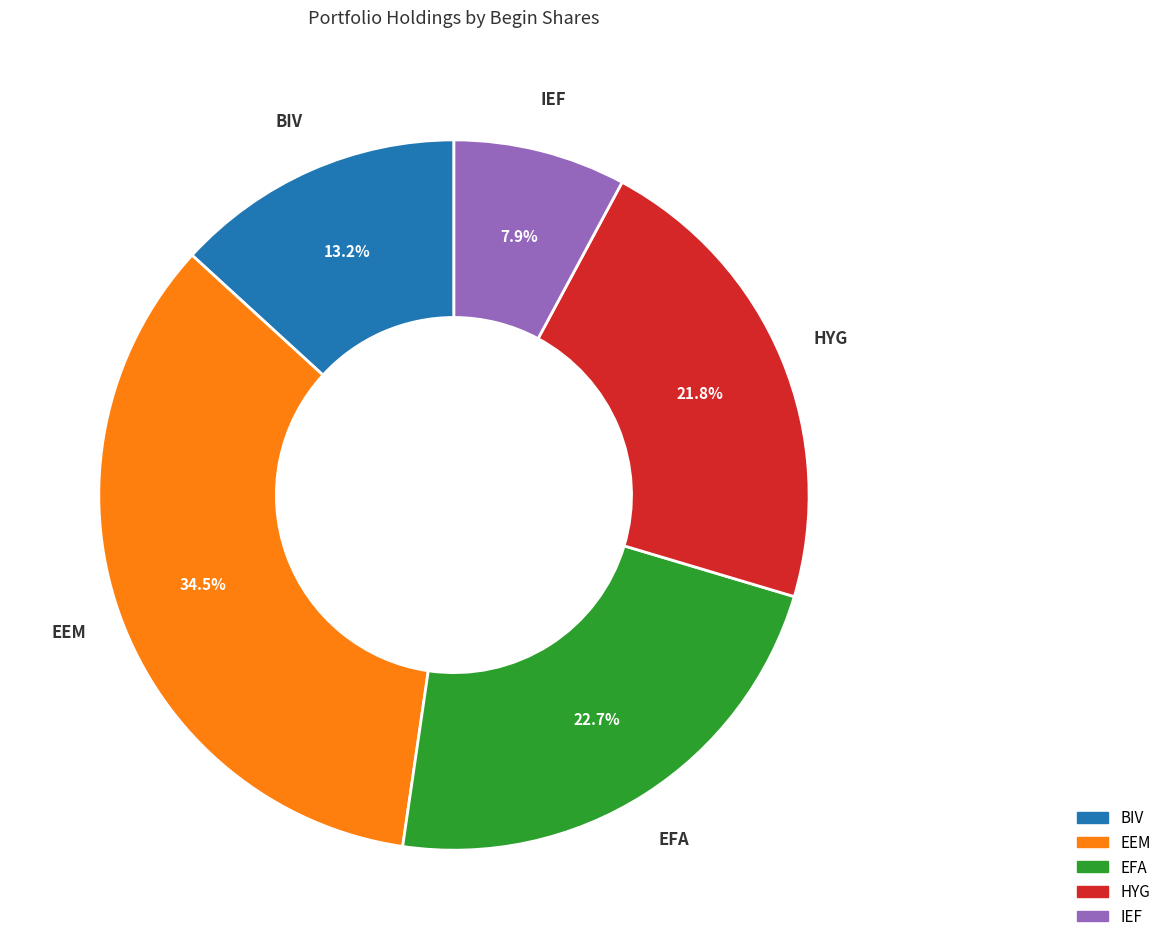

Does any single category account for the majority?

No